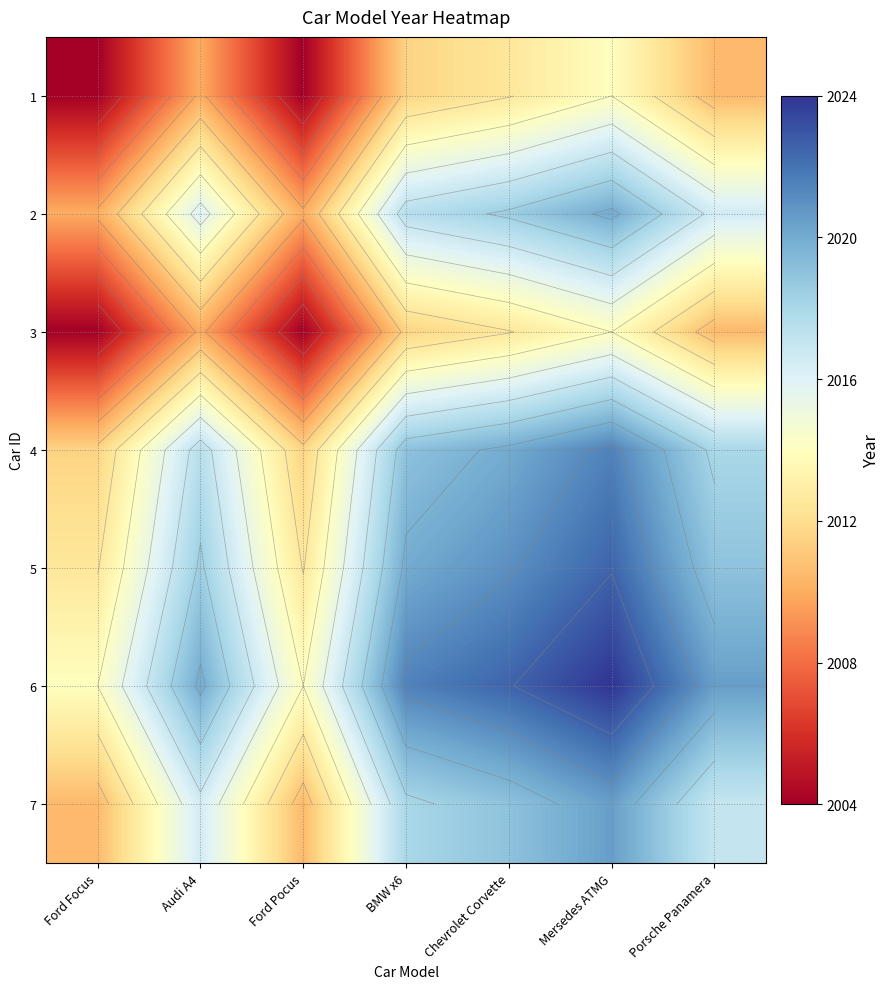

Which category has the lowest value in the 3 series?

Ford Focus